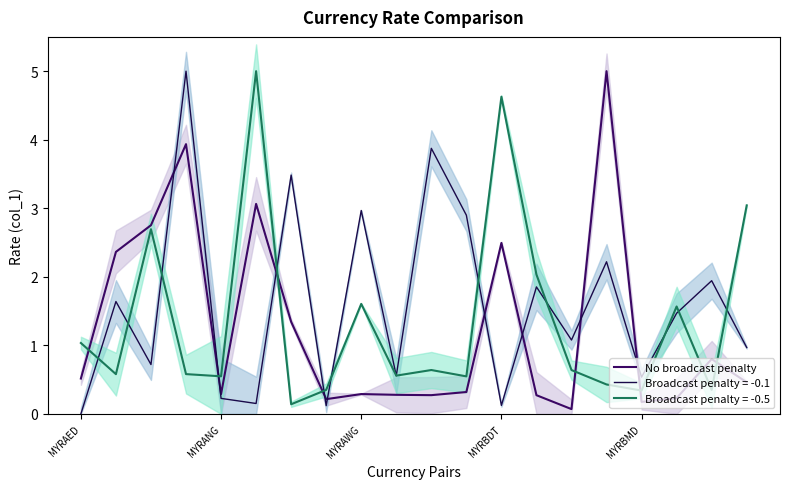

How many data points does each series have?

20